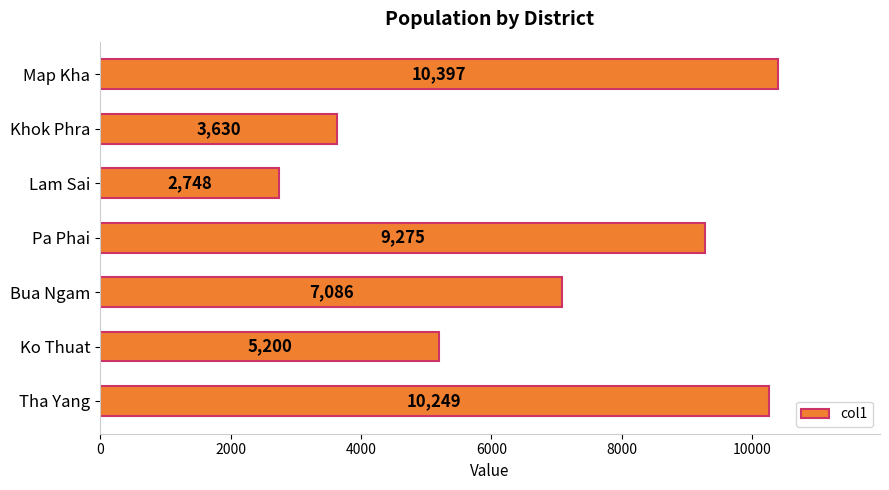

What is the maximum value shown in the chart?

10397